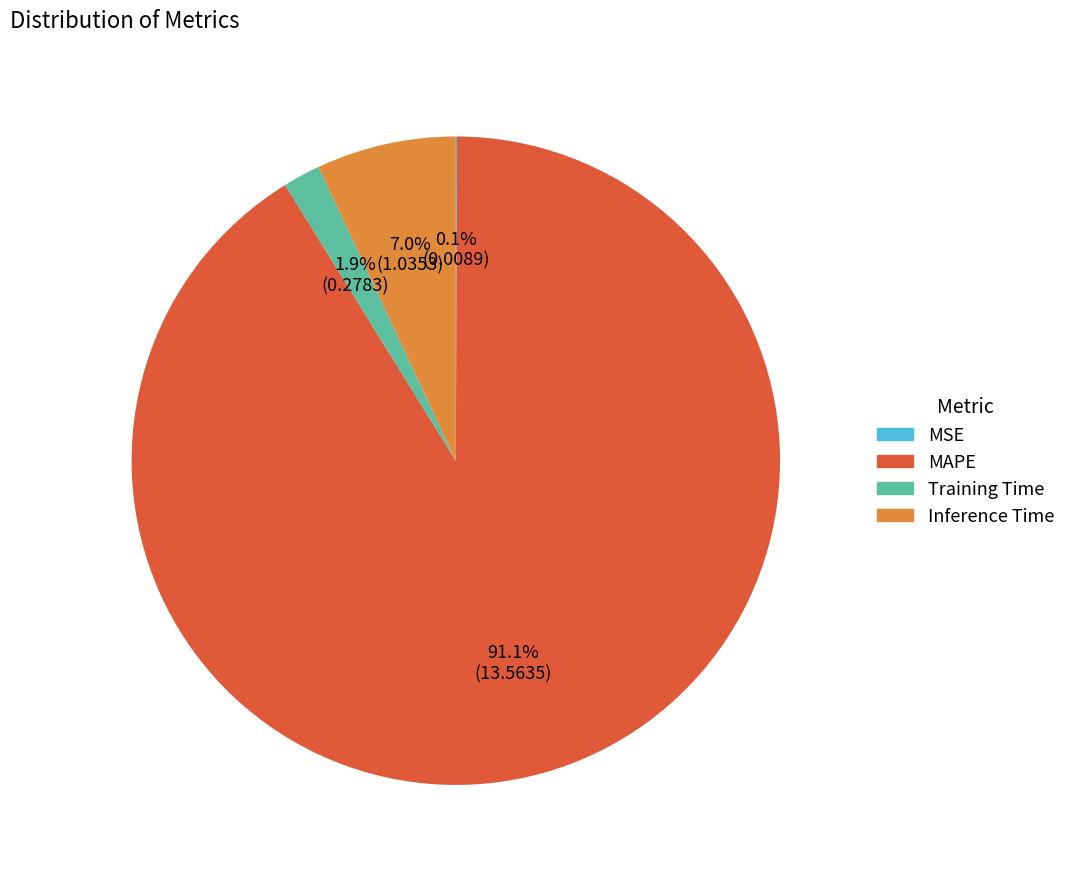

How much of the chart is everything except Inference Time?

93.0%